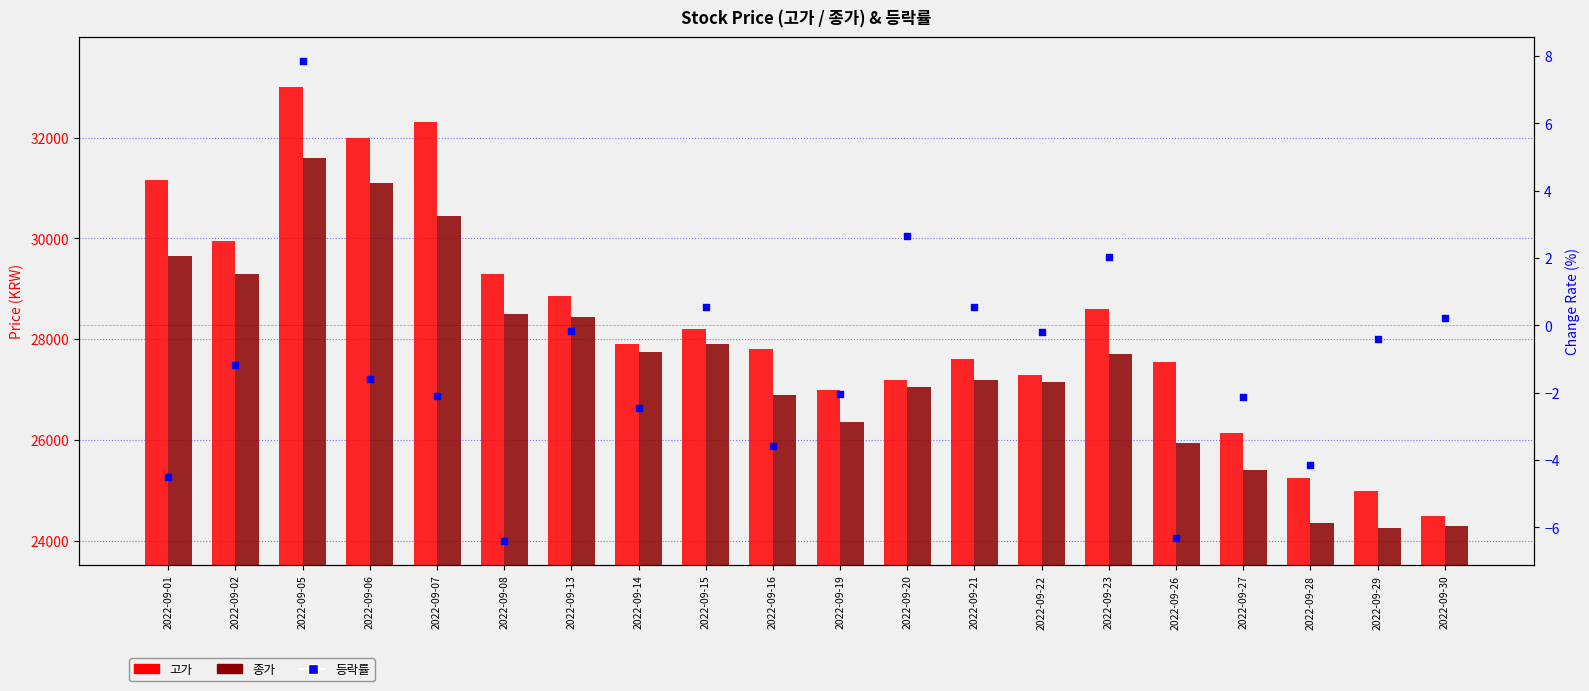

At which category is the sum across all series the highest?

2022-09-05